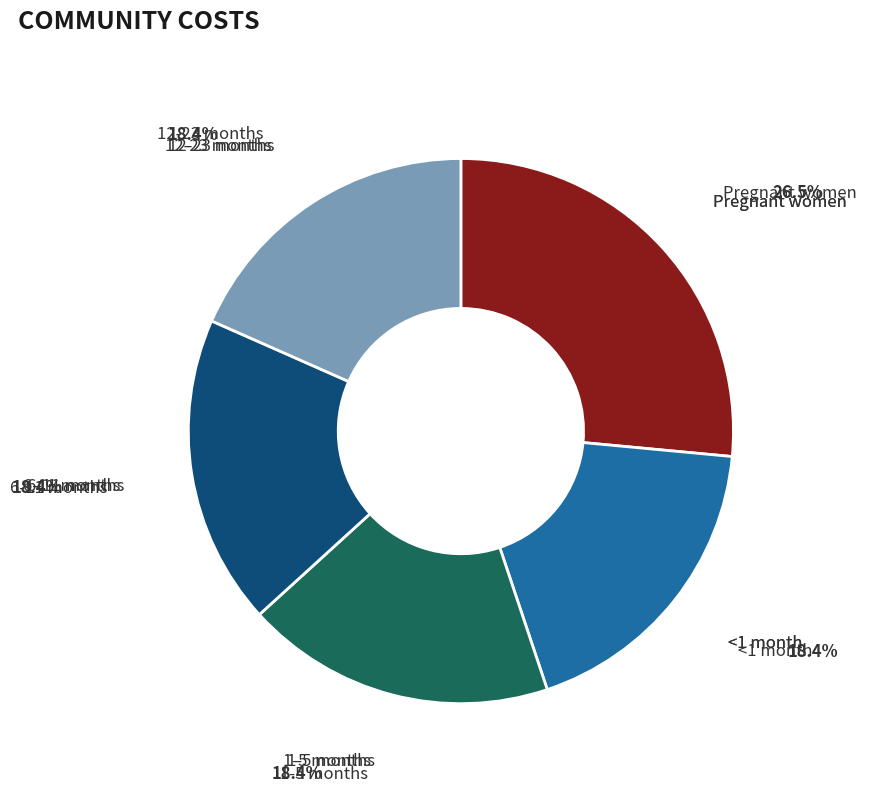

How many segments does this pie chart have?

5